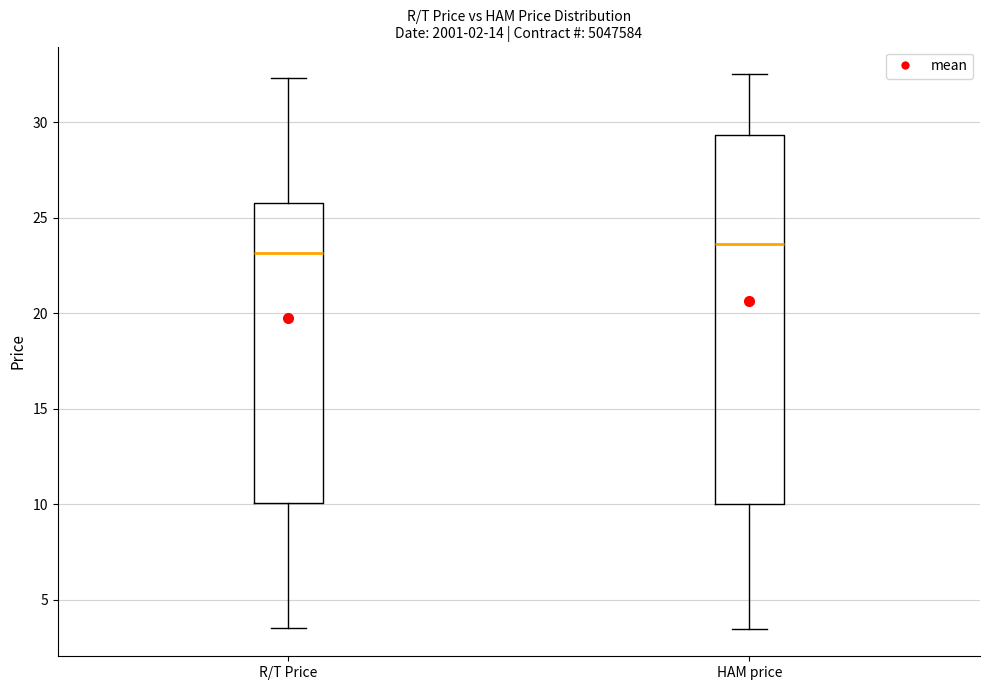

Reading left to right, transcribe this box plot: for each box, give where its median line is, the range the box spans, and where its two whiskers end, as read against the y-axis. The values are not printed on the chart, so give them approximately, as read against the axis.

R/T Price: median 23.0, box 10.0 to 26.0, whiskers 3.5 to 32.5
HAM price: median 23.5, box 10.0 to 29.5, whiskers 3.5 to 32.5